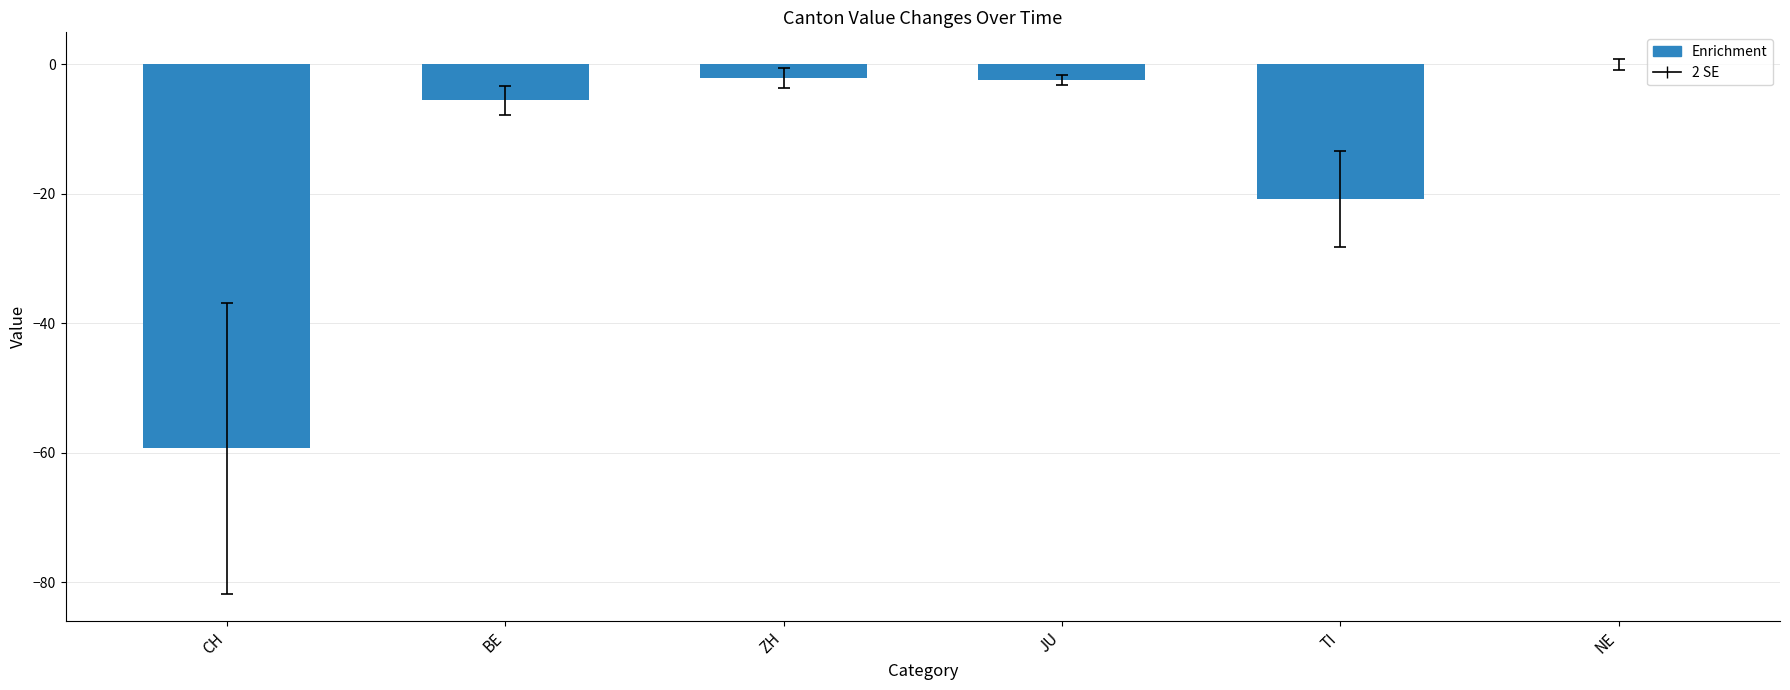

What is the approximate value at JU?

-2.4